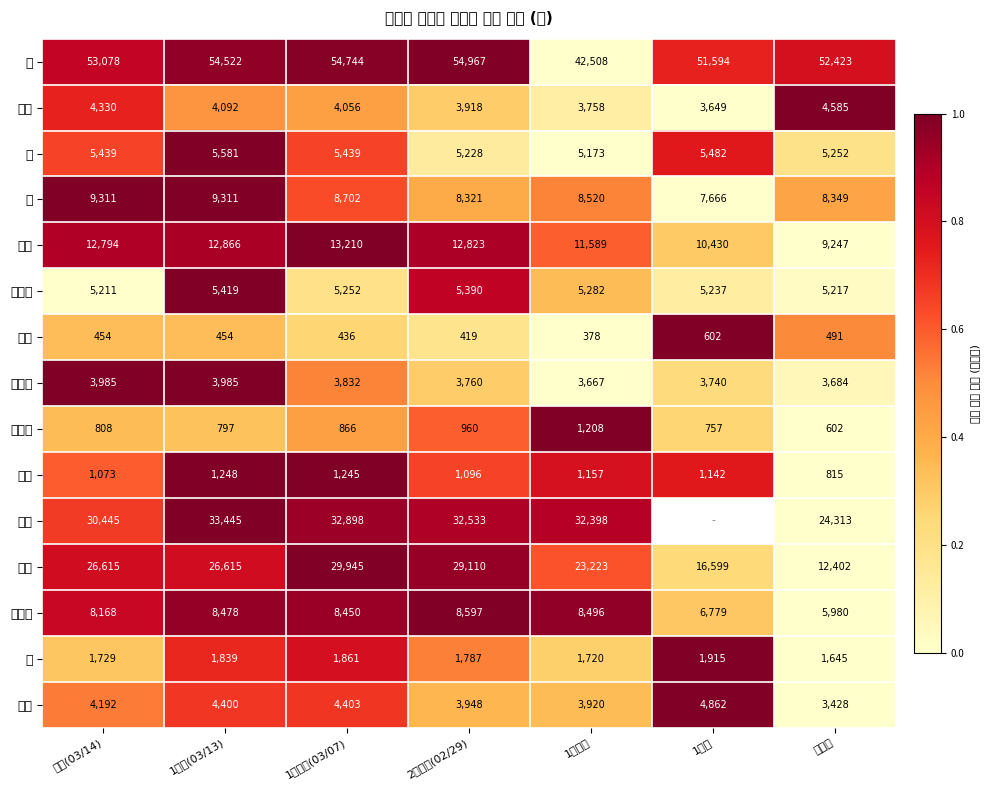

What is the total value across all series at 1개월전?

152997.0